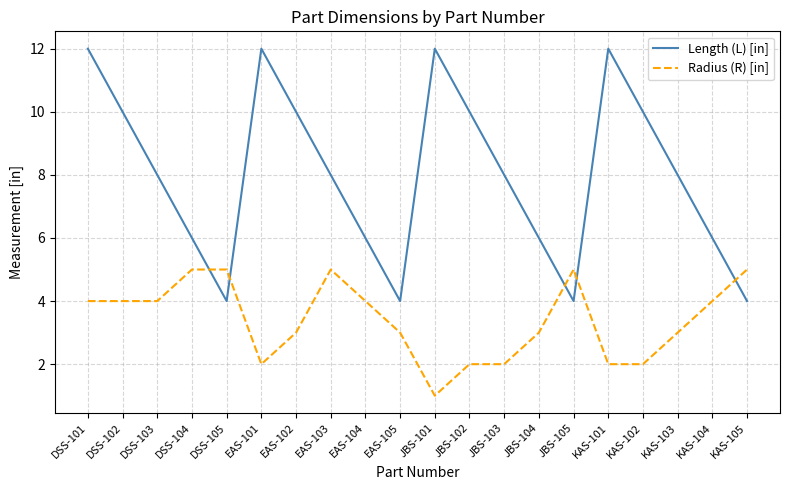

What position from the left is KAS-103?

18